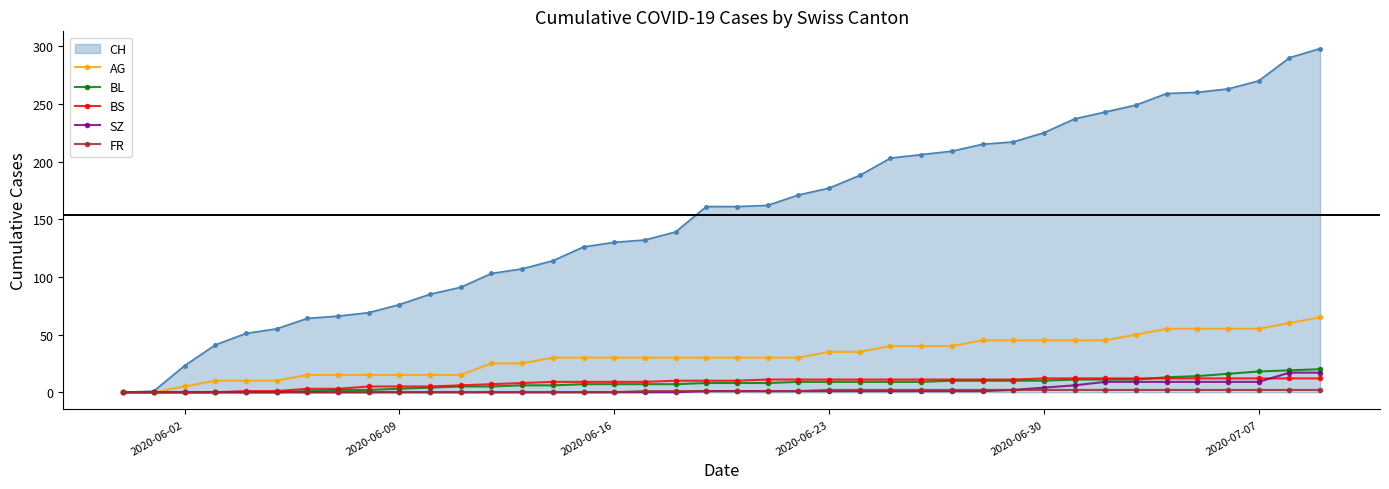

Which series has the largest total across all categories?

CH